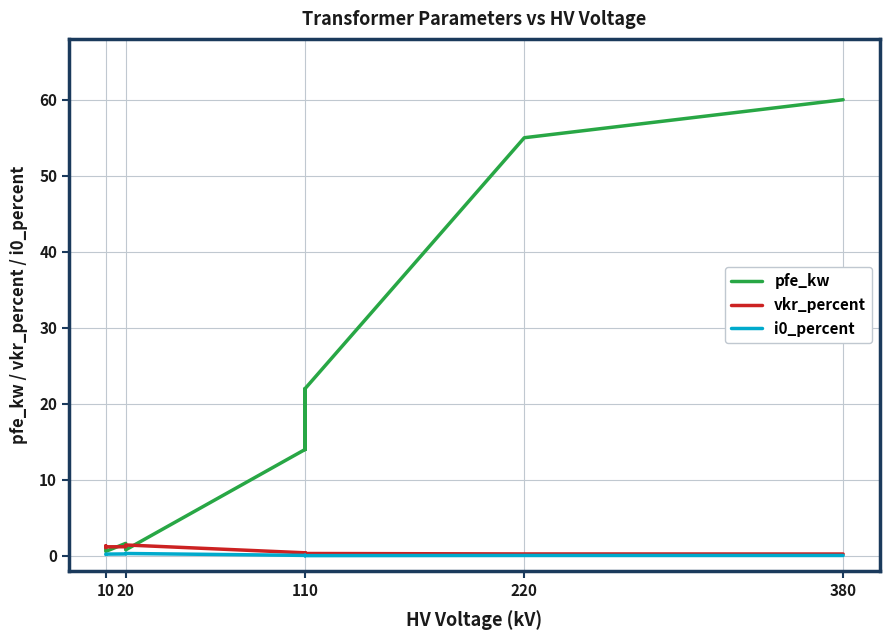

The vkr_percent series shows 1.9 at 10. True or false?

False